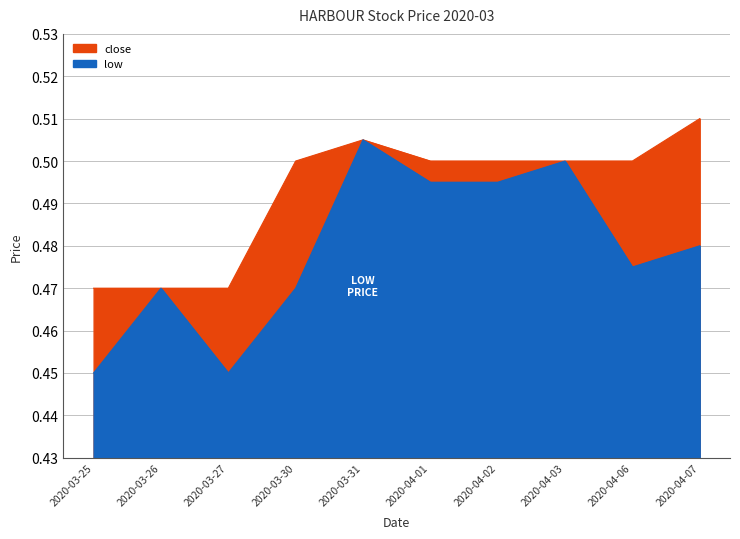

At 2020-04-01, list the series in order from smallest to largest.

low, high